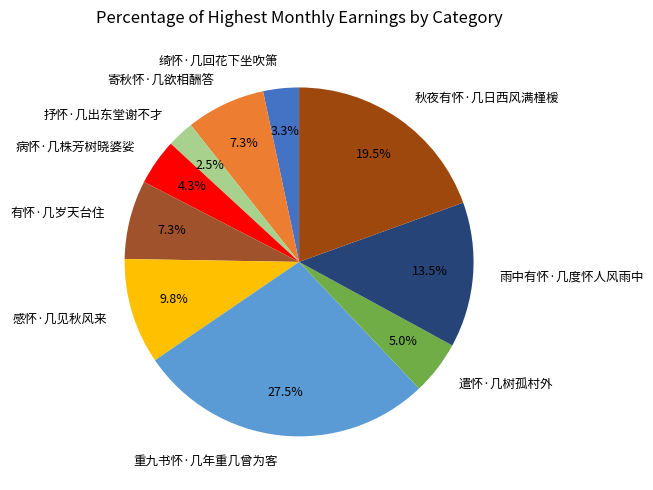

How much of the chart is everything except 寄秋怀·几欲相酬答?

92.7%